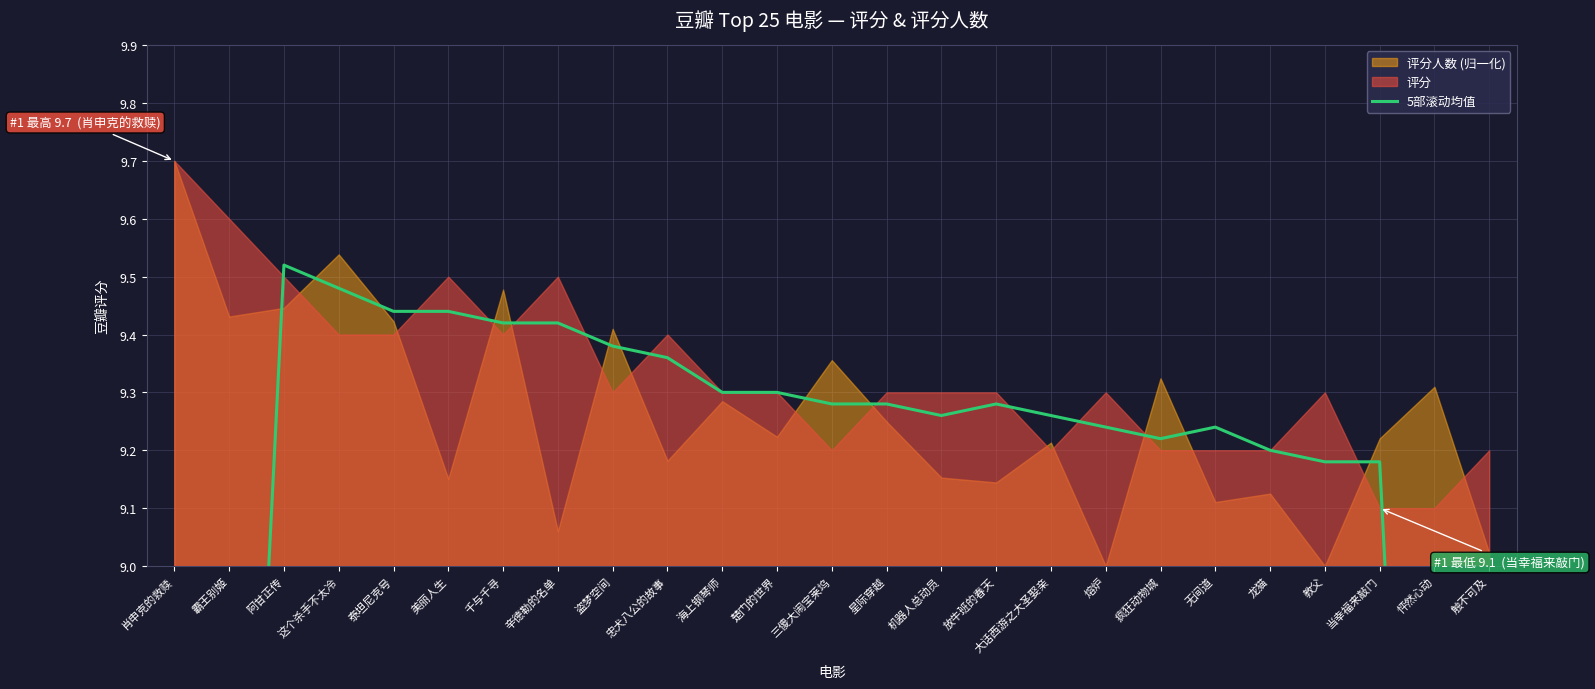

How many data points are above 9?

21